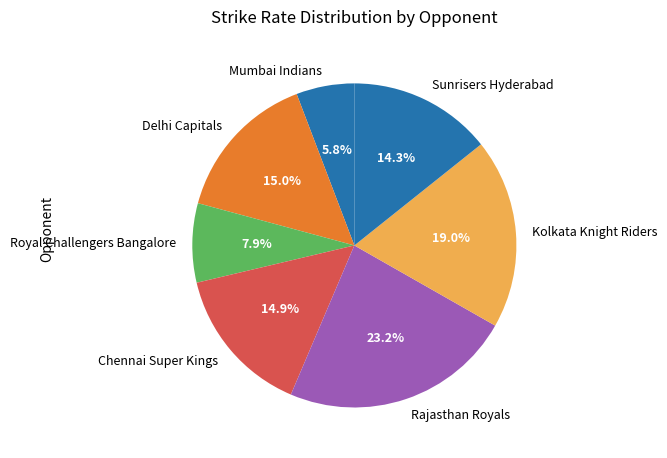

What is the ratio of the value at Sunrisers Hyderabad to the value at Kolkata Knight Riders?

0.8